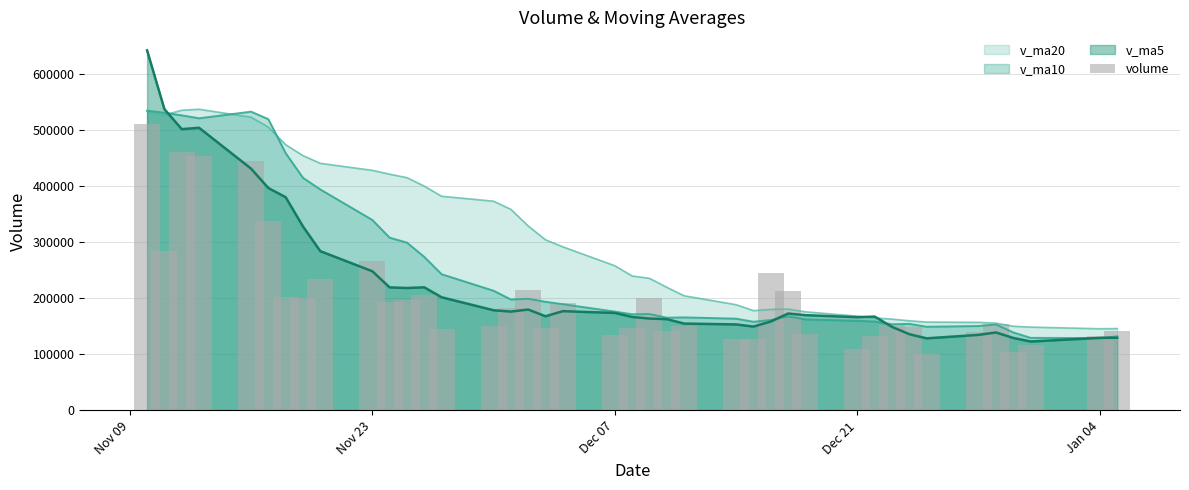

The chart shows a value of 81068.2 at 20. True or false?

False